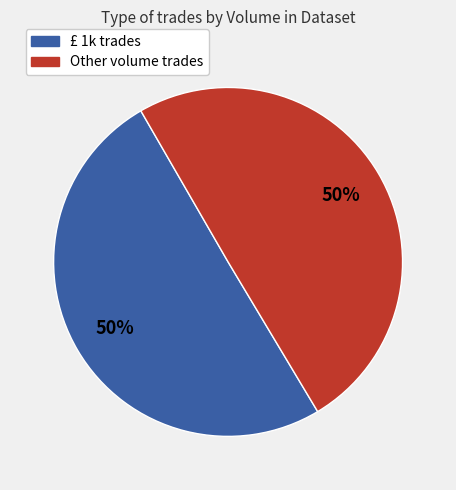

What is the ratio of the value at Other volume trades to the value at £ 1k trades?

1.0